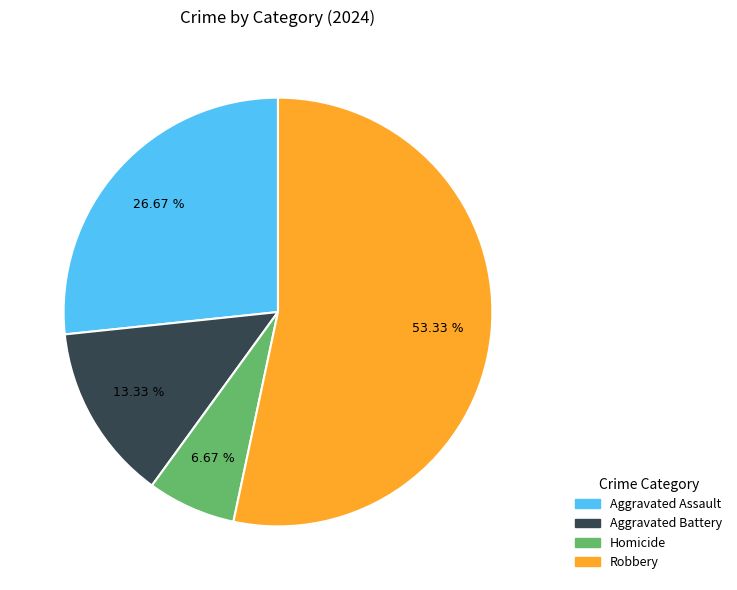

Is the sum of Aggravated Assault and Robbery greater than half?

Yes